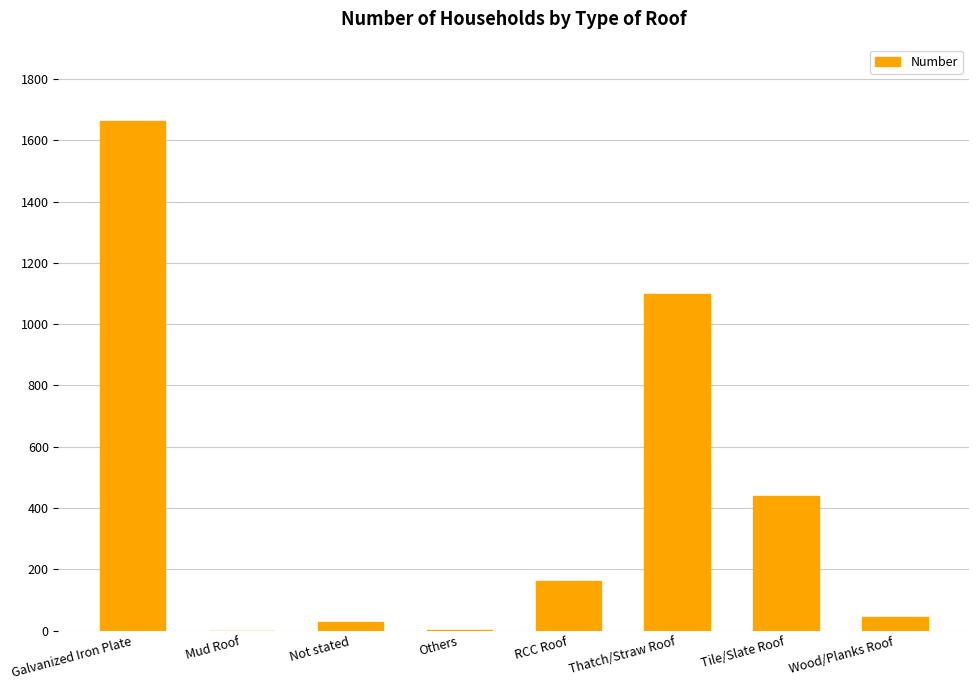

What is the sum of the values at Wood/Planks Roof and Tile/Slate Roof?

482